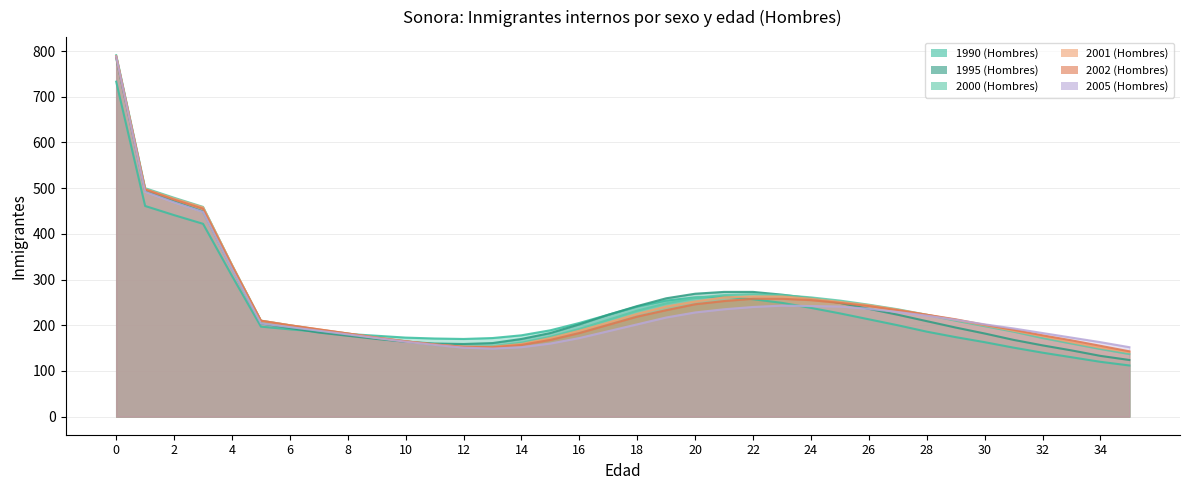

What is the difference between the highest and lowest values at 2?

38